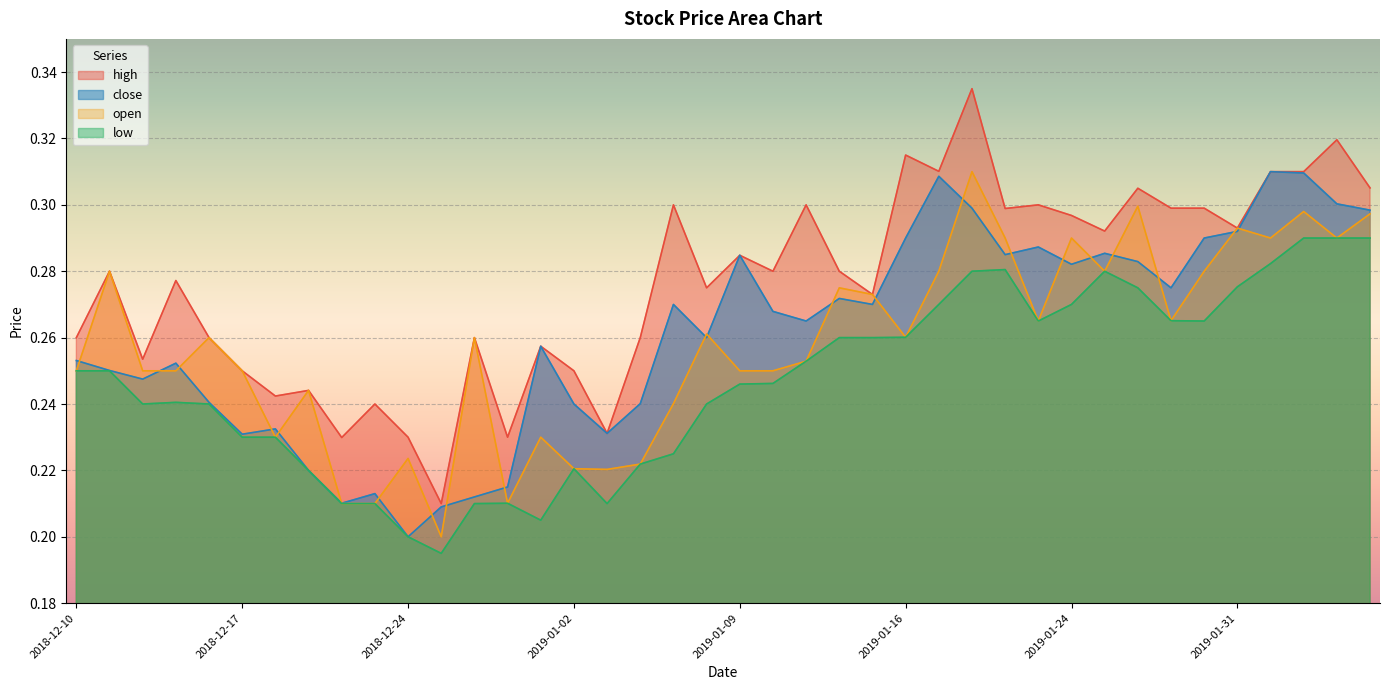

Which series changed the most between 2019-01-04 and 2019-01-22?

open